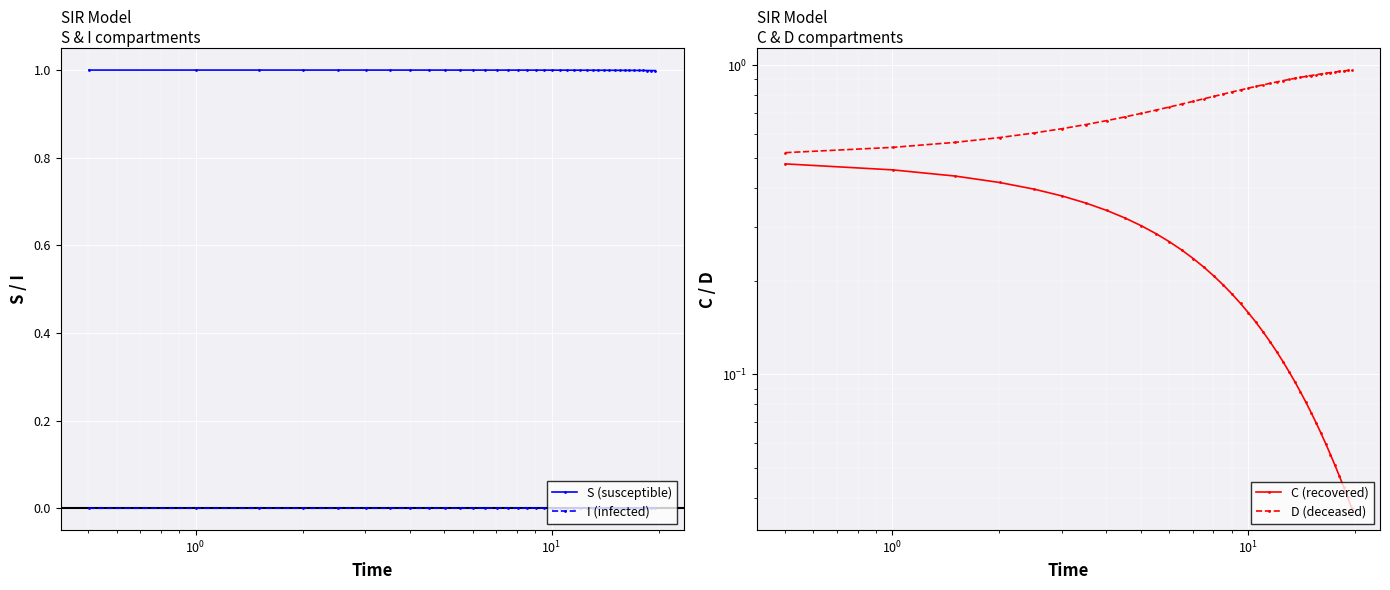

What is the lowest value of the S (susceptible) series?

1.0